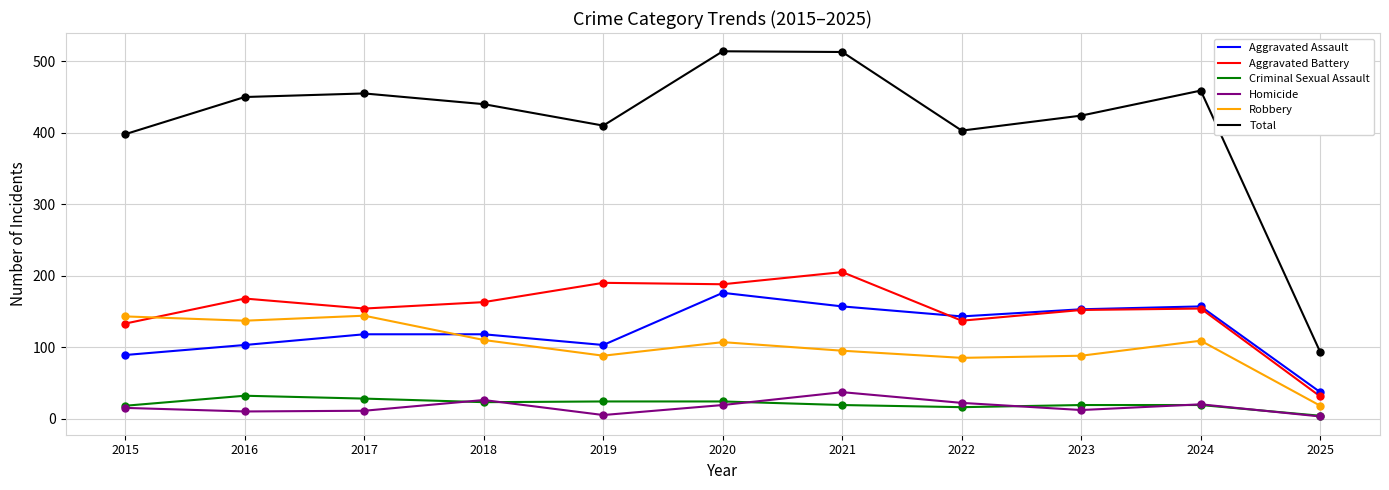

At how many categories does at least one series exceed 33?

11